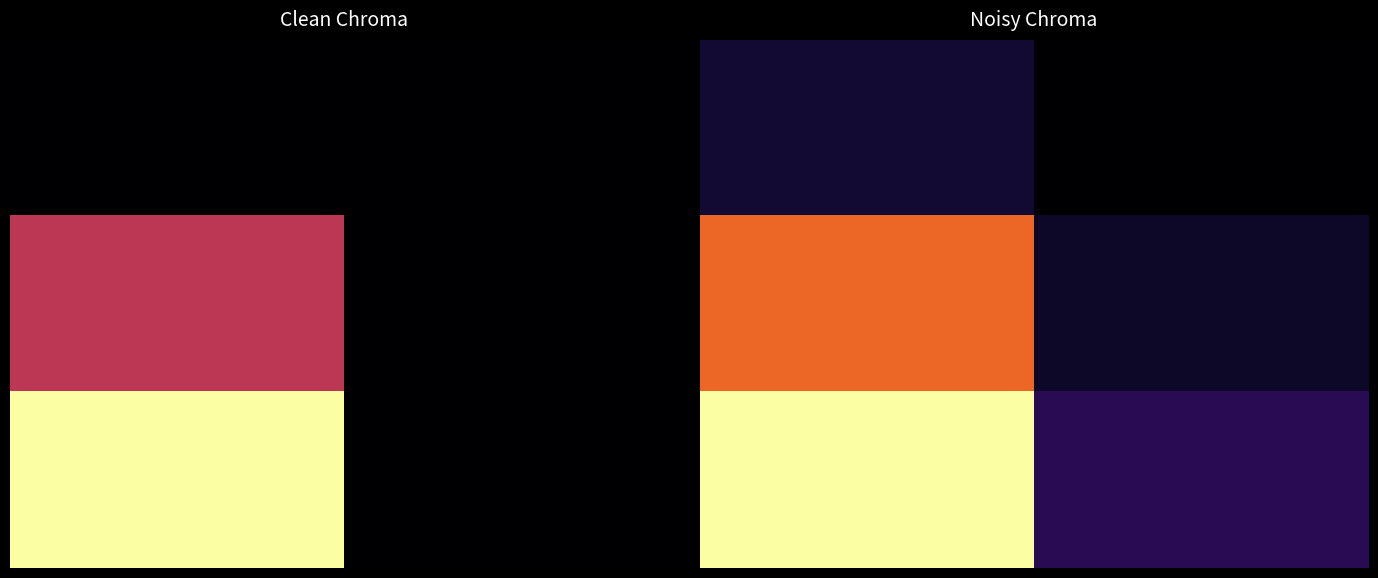

True or false: 0.0 has a value of 0.2 at 1.00.

True